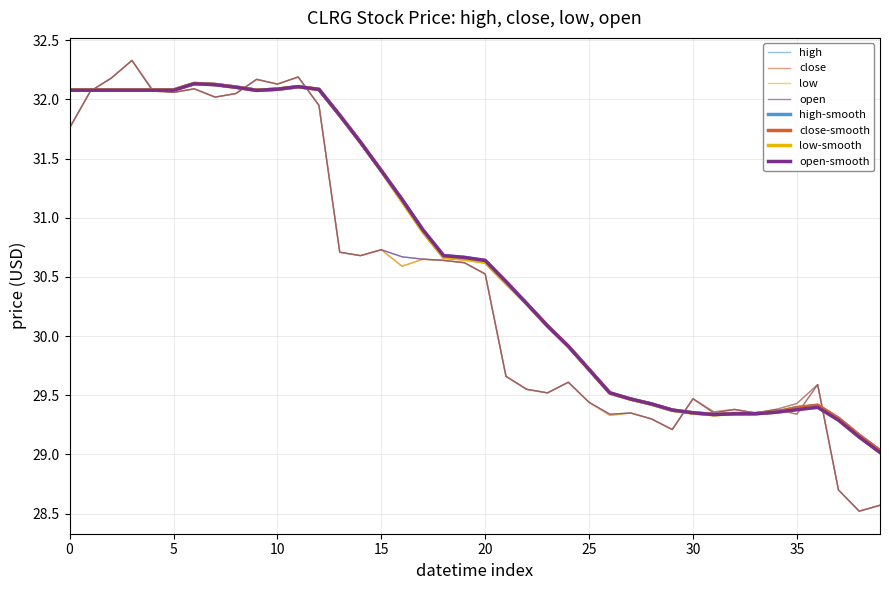

How many lines are shown in the chart?

8